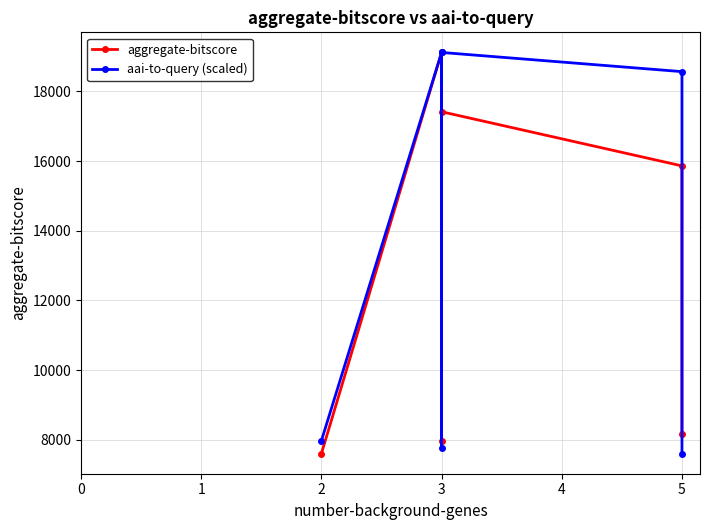

Reading left to right, transcribe all the data shown in this chart.

aggregate-bitscore: 7598.4	19121.0	7974.3	17417.0	15862.0	8152.8
aai-to-query (scaled): 7969.6	19121.0	7773.4	19119.4	18568.5	7598.4